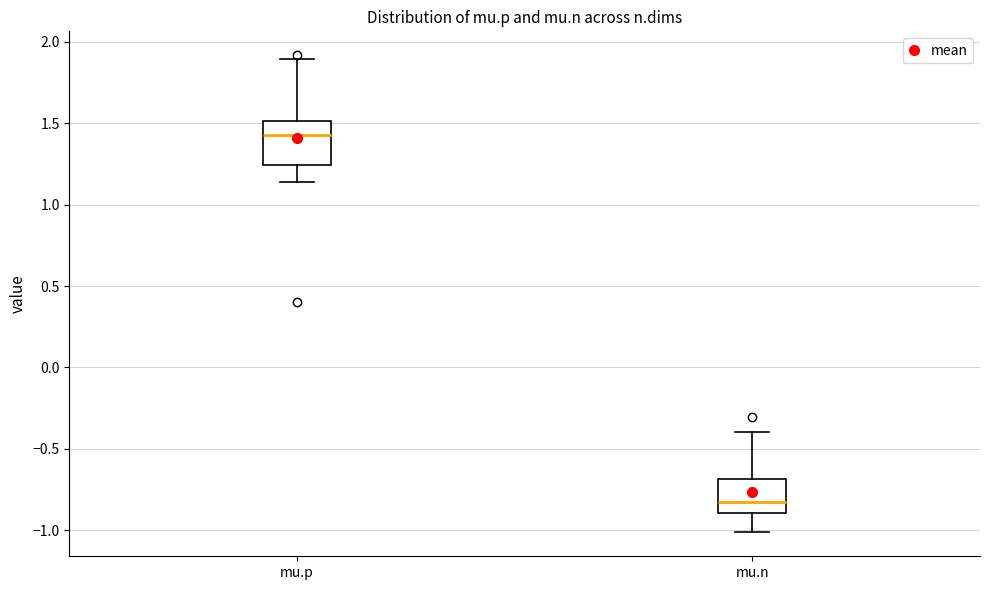

Reading left to right, read every box against the y-axis: the position of its median line, the range the box covers, and the ends of its whiskers. The values are not printed on the chart, so give them approximately, as read against the axis.

mu.p: median 1.45, box 1.25 to 1.50, whiskers 1.15 to 1.90
mu.n: median -0.85, box -0.90 to -0.70, whiskers -1.00 to -0.40